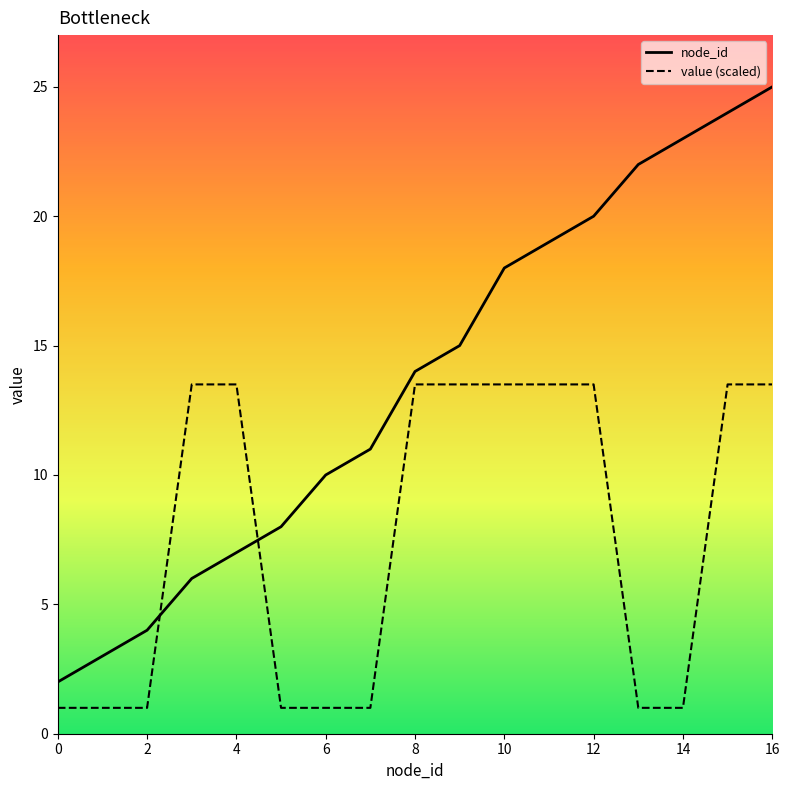

Which series has the largest total across all categories?

node_id